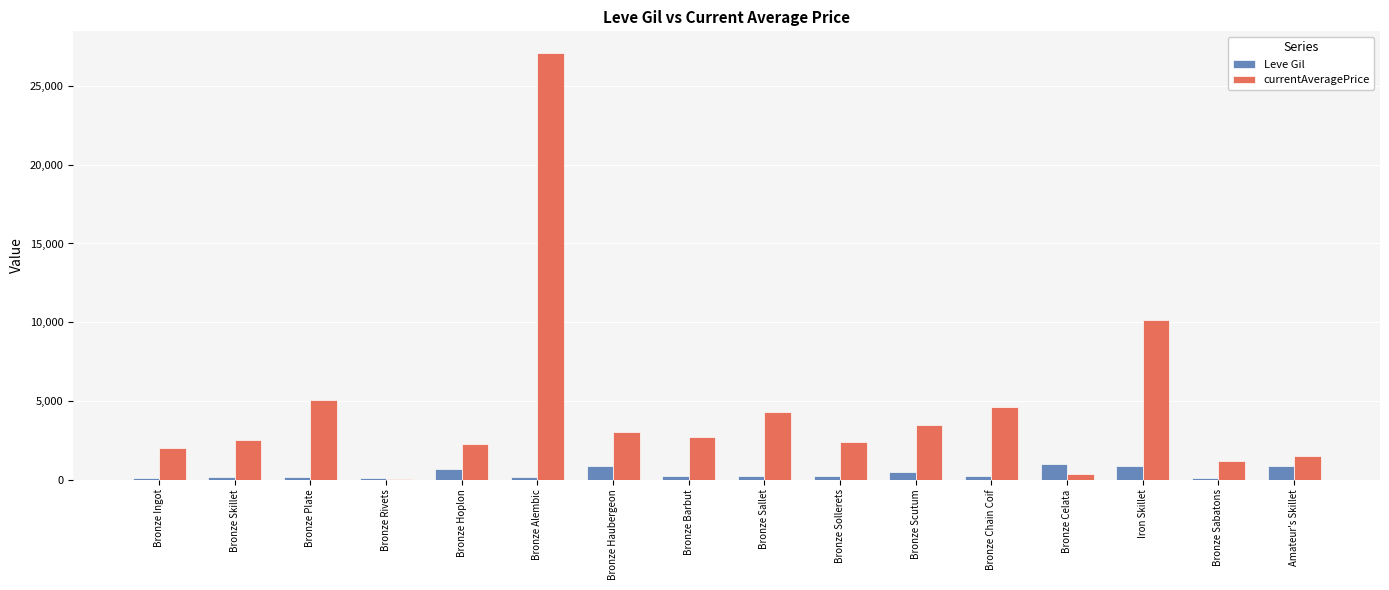

At which category does the chart reach its peak across all series?

Bronze Alembic